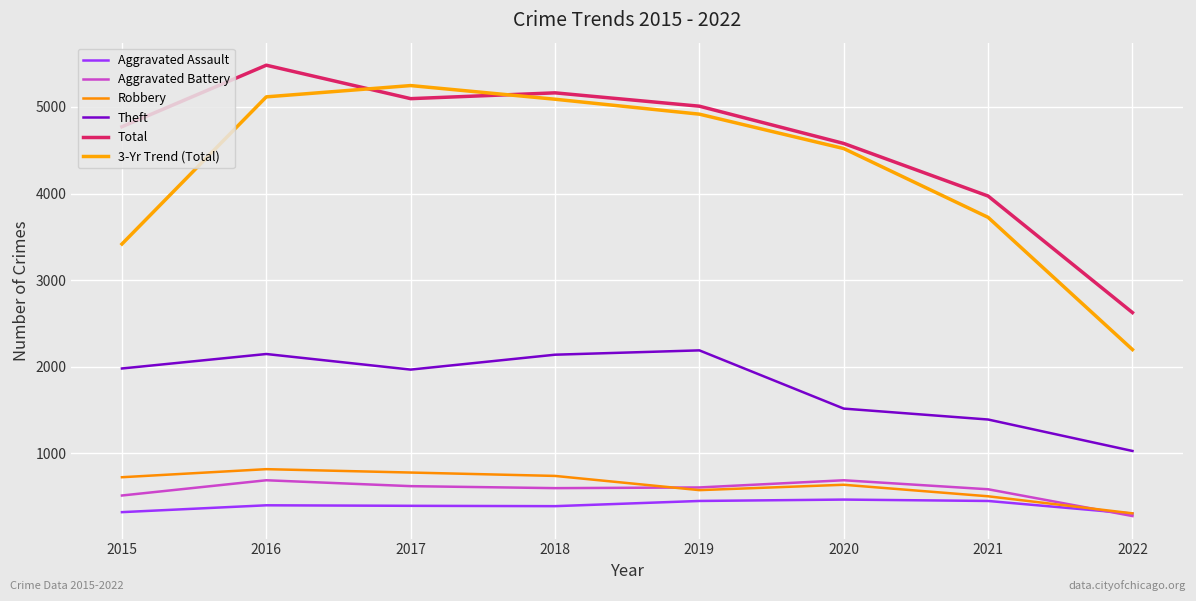

What is the difference between the second highest and second lowest values in the 3-Yr Trend (Total) series?

1698.3